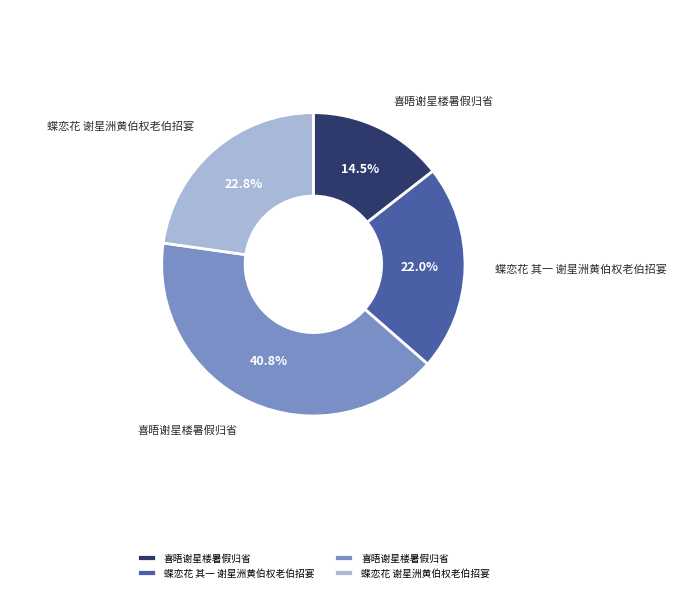

Is there any slice that represents more than half of the pie?

No